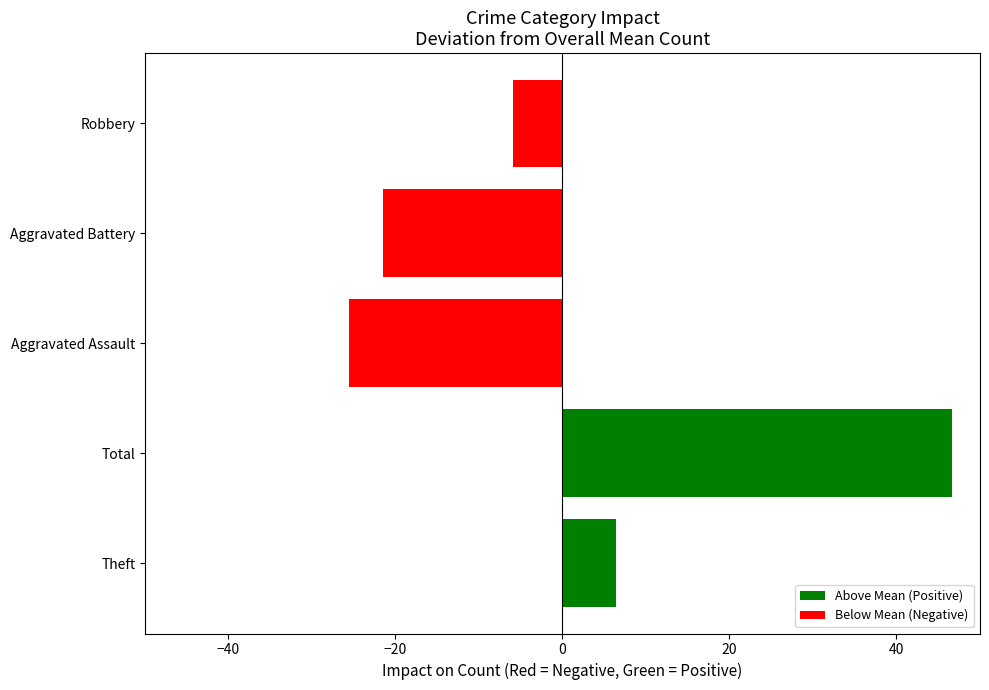

The value of Total at 2022 is 77. True or false?

True